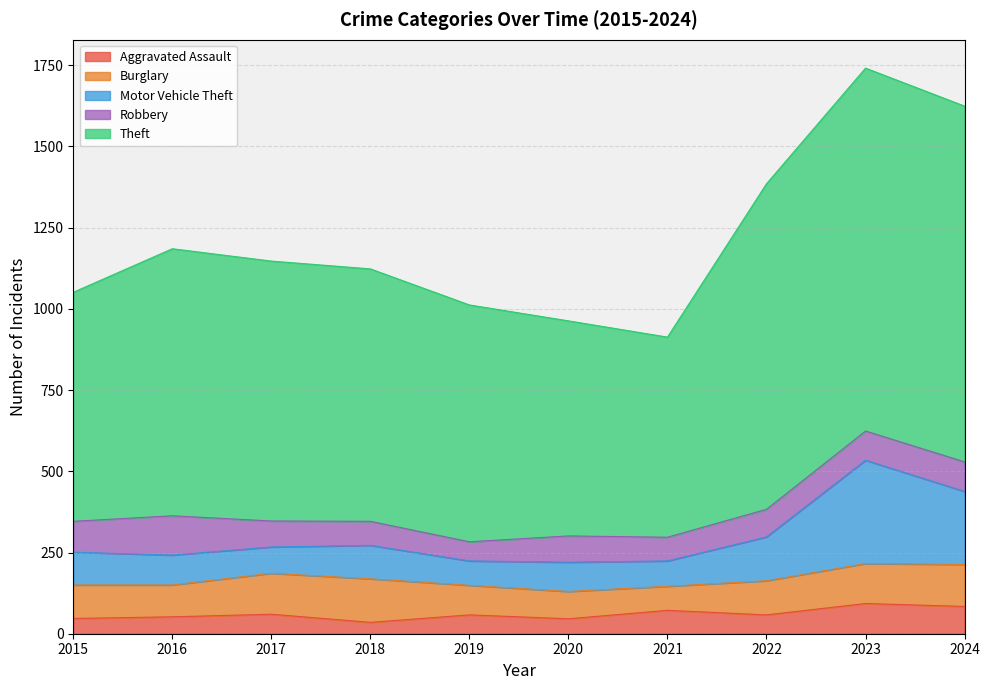

True or false: Theft and Motor Vehicle Theft cross at least once.

False